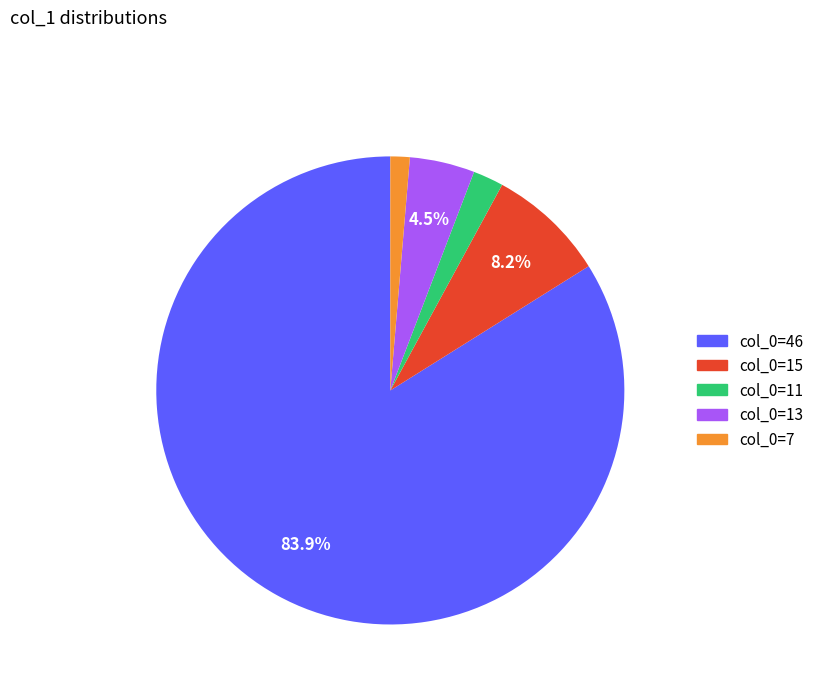

The col_0=11 slice represents 2% of the pie. True or false?

True